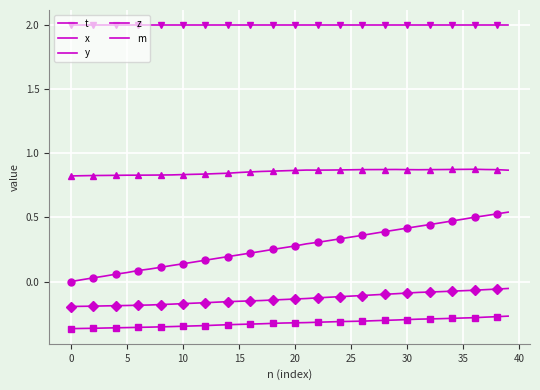

True or false: t and y intersect in this chart.

False